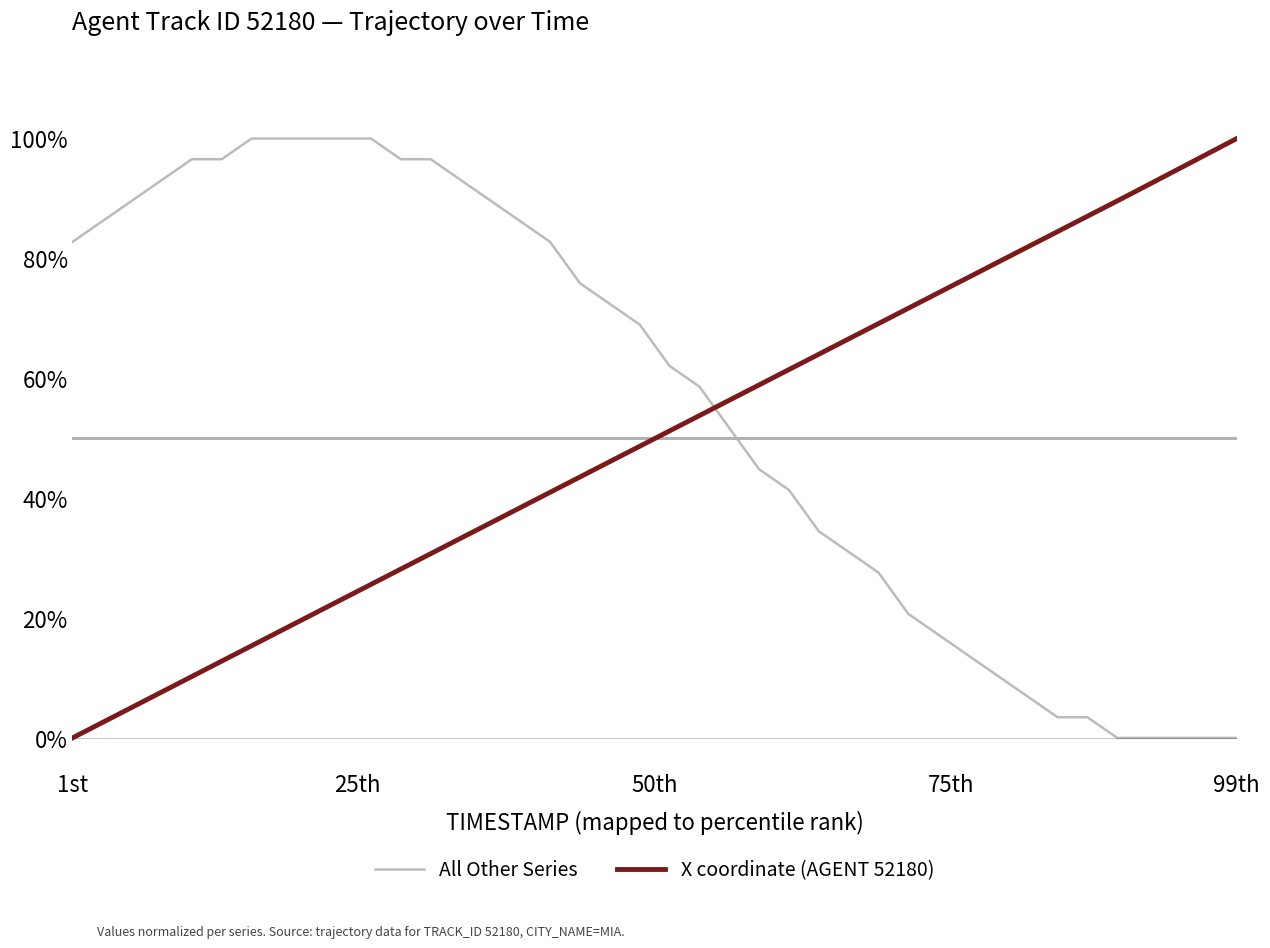

What is the sum of all All Other Series values?

22.3